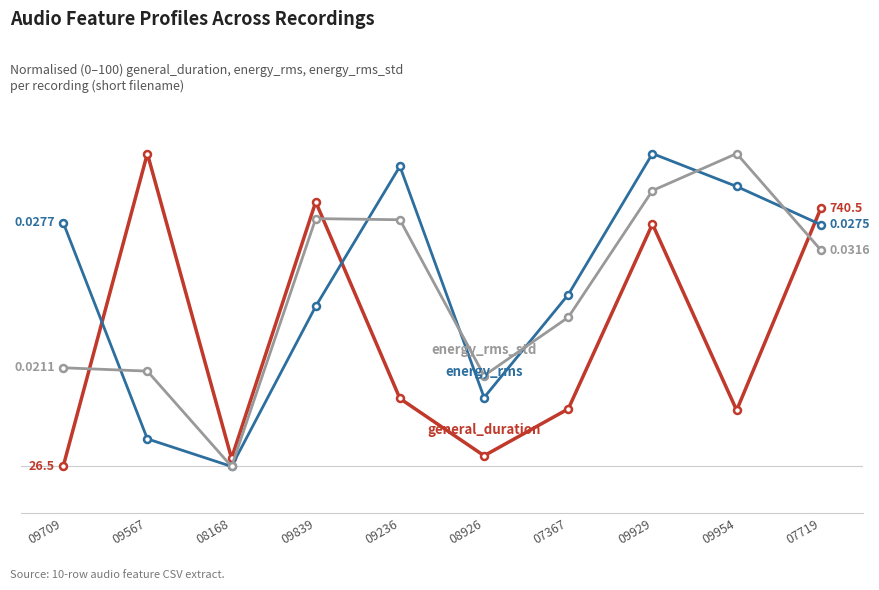

Reading left to right, extract all data points from this chart.

general_duration: 09709=0.0	09567=100.0	08168=2.6	09839=84.6	09236=21.7	08926=3.4	07367=18.4	09929=77.5	09954=18.0	07719=82.5
energy_rms: 09709=78.0	09567=8.8	08168=0.0	09839=51.2	09236=95.9	08926=22.0	07367=54.9	09929=100.0	09954=89.5	07719=77.3
energy_rms_std: 09709=31.5	09567=30.5	08168=0.0	09839=79.2	09236=78.9	08926=29.0	07367=47.7	09929=88.2	09954=100.0	07719=69.2